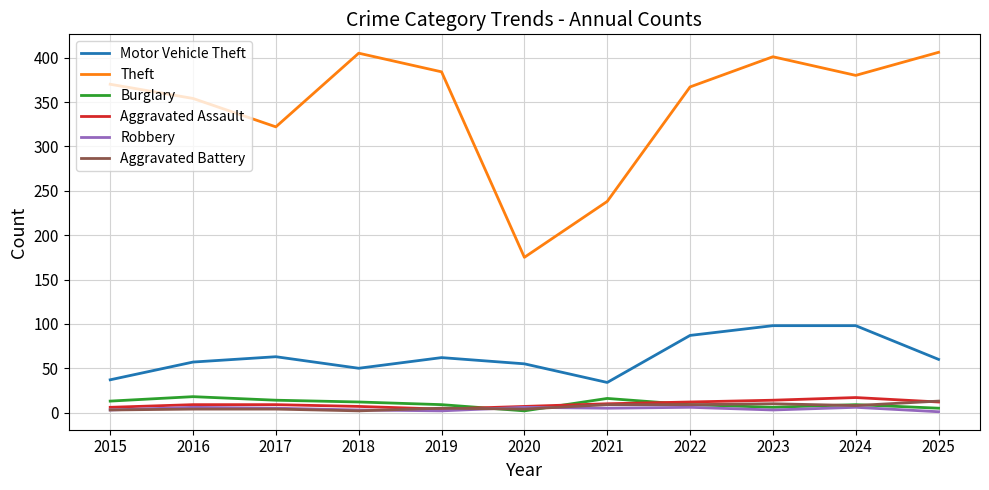

What is the sum of the Robbery values at 2021 and 2020?

11